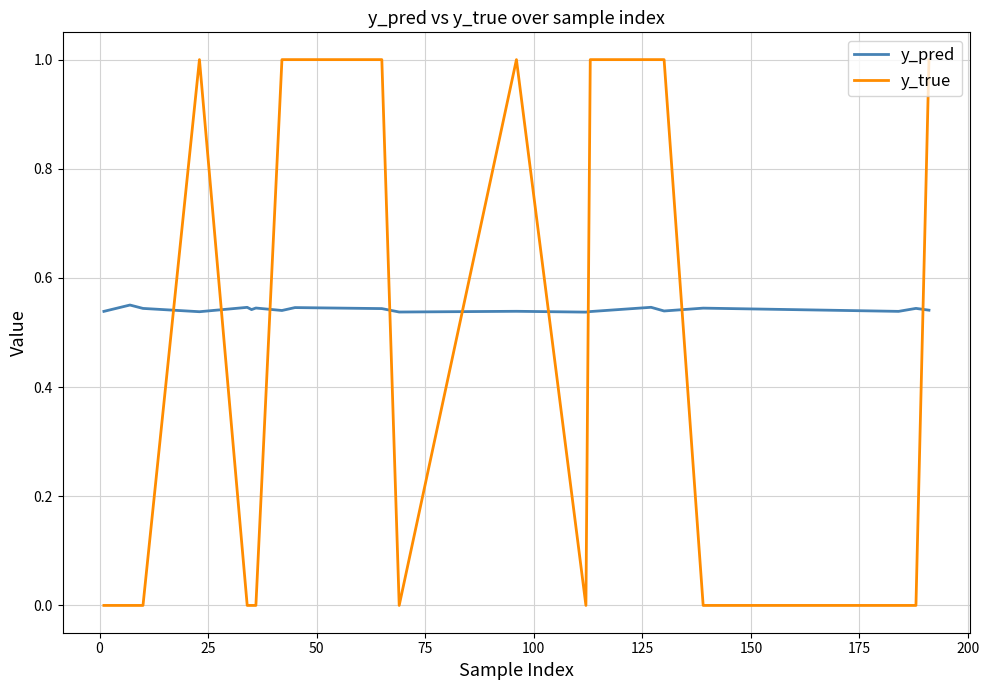

Which series has the widest spread of values?

y_true